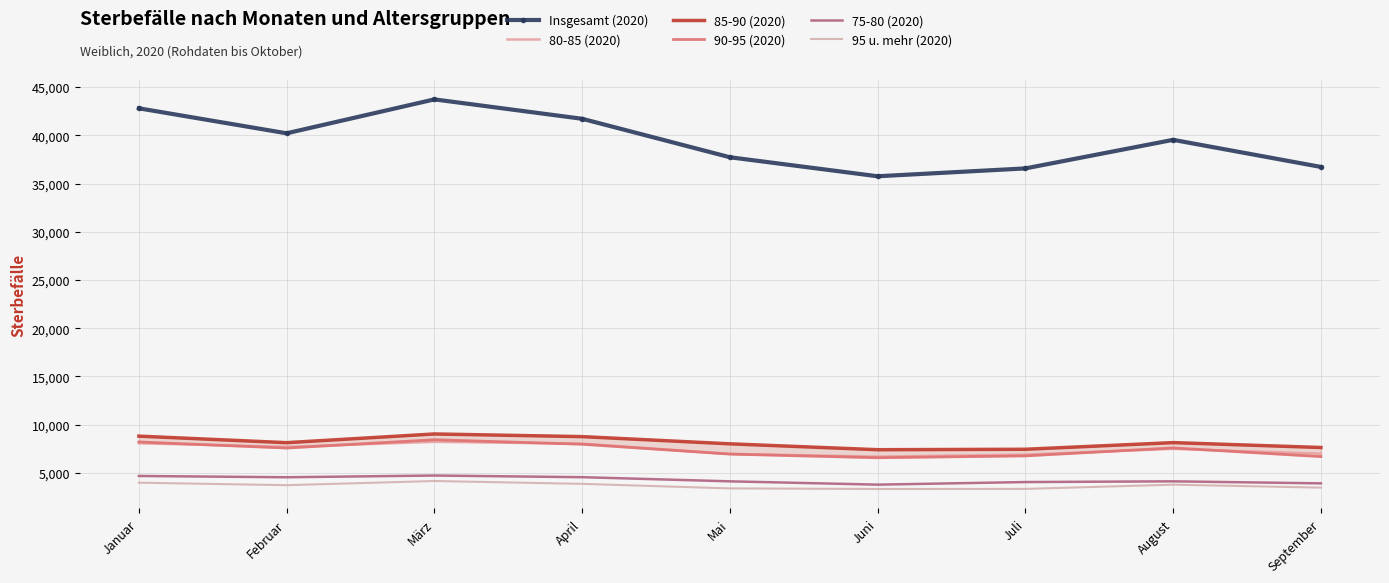

What is the sum of the 95 u. mehr (2020) values at August and Juni?

7123